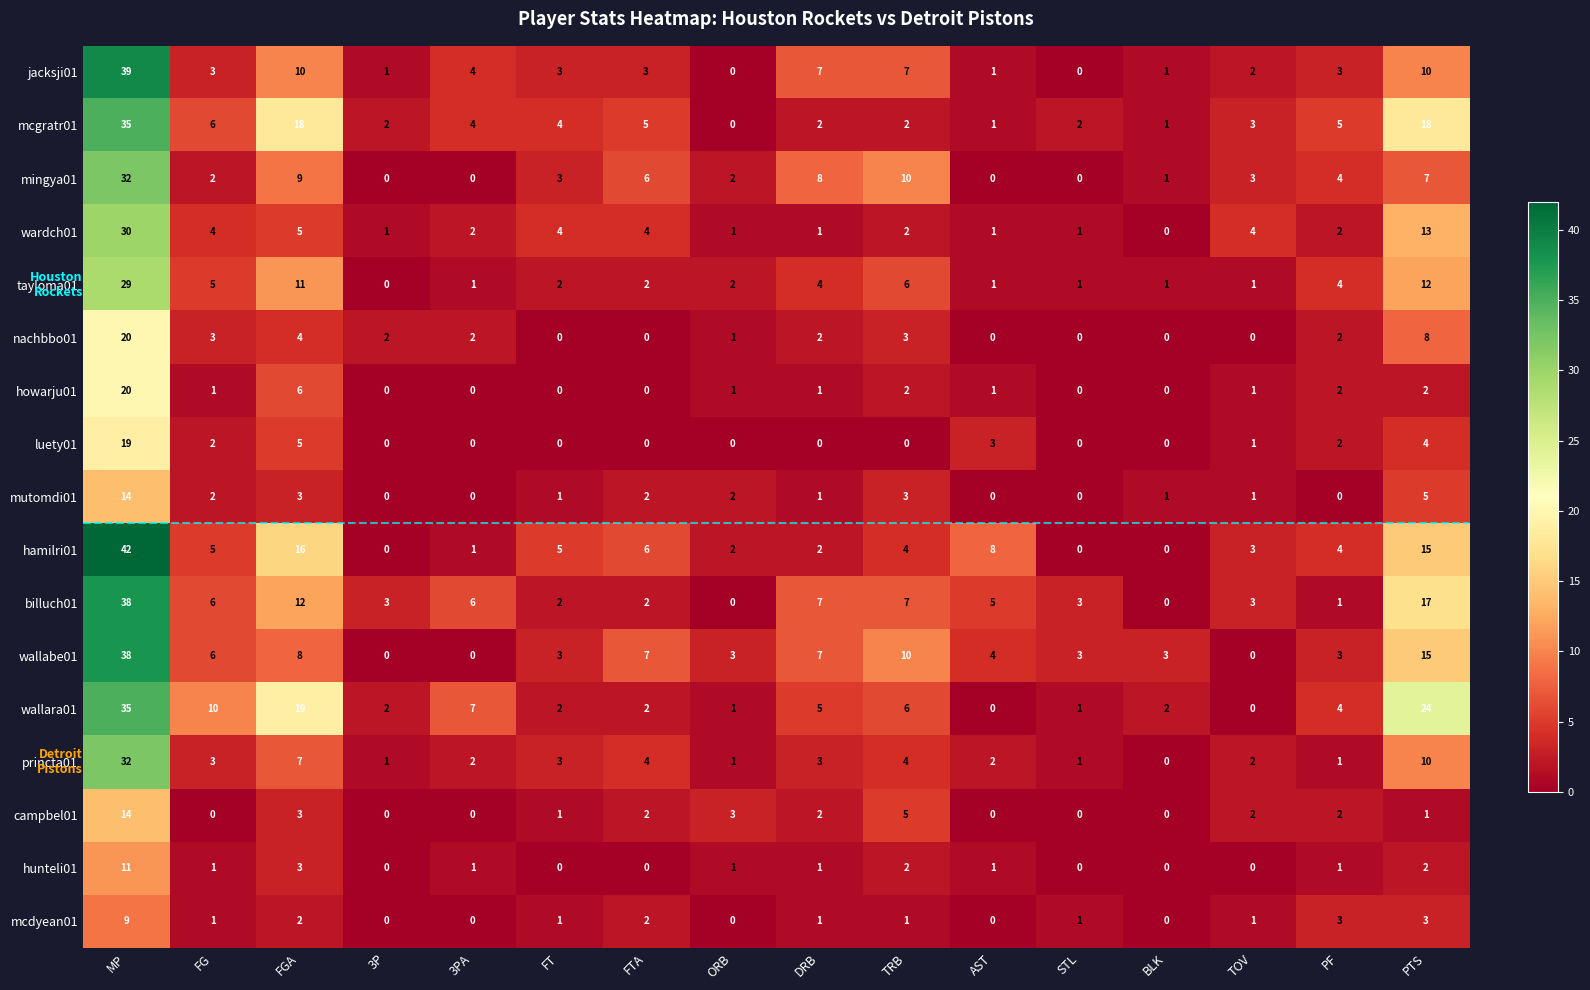

Which series has the largest total across all categories?

wallara01